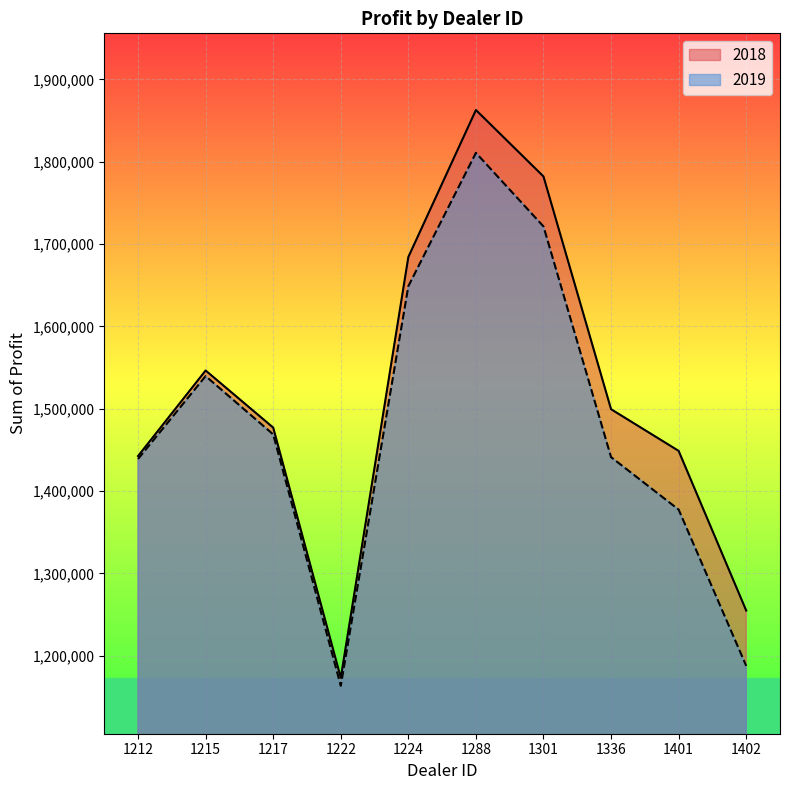

Reading right to left, extract all data points from this chart.

2018: 1402=1254783.5	1401=1448764.8	1336=1499372.0	1301=1782083.8	1288=1862804.0	1224=1684246.0	1222=1173165.0	1217=1477022.5	1215=1546386.2	1212=1442501.0
2019: 1402=1187612.5	1401=1377400.0	1336=1441162.5	1301=1721337.5	1288=1810750.0	1224=1648825.0	1222=1163362.5	1217=1468762.5	1215=1539600.0	1212=1438925.0